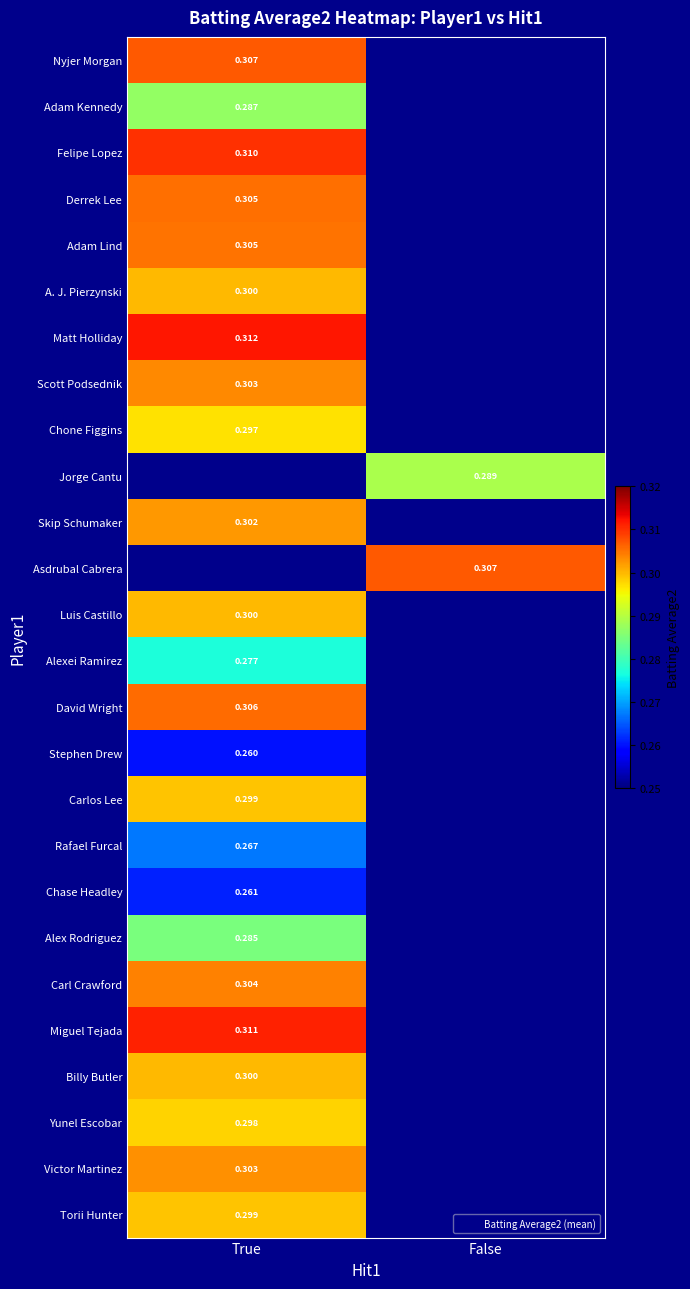

The Alexei Ramirez series shows 0.2 at False. True or false?

False